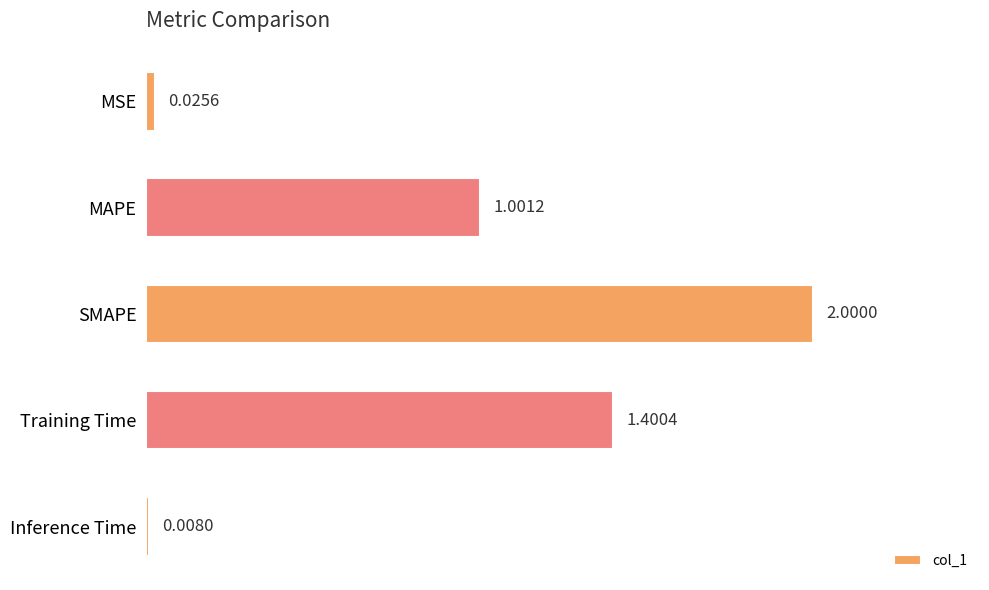

Between MAPE and MSE, which is larger?

MAPE